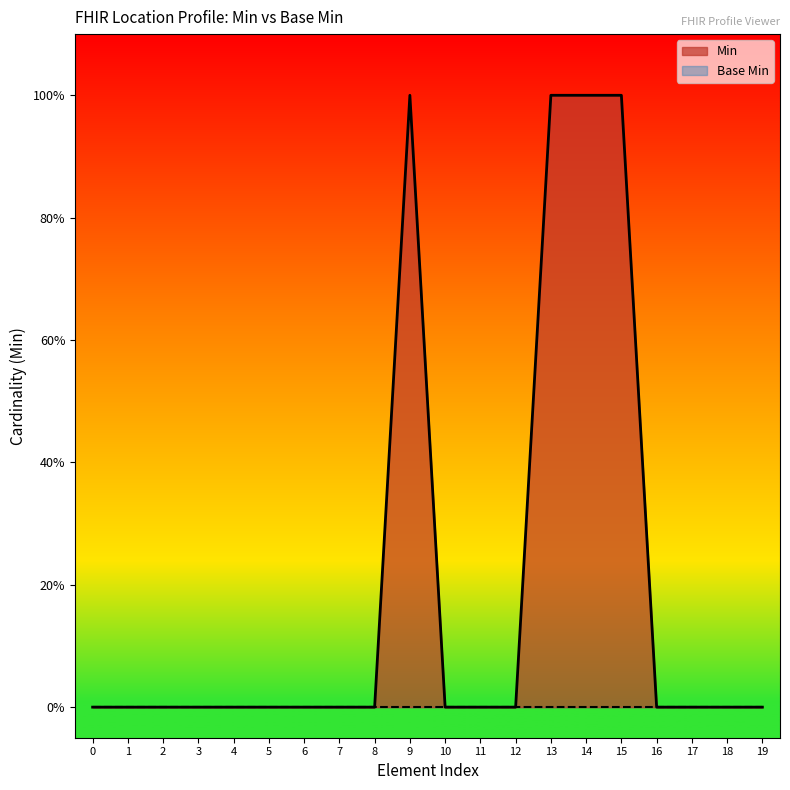

The value at 11 is -1. True or false?

False